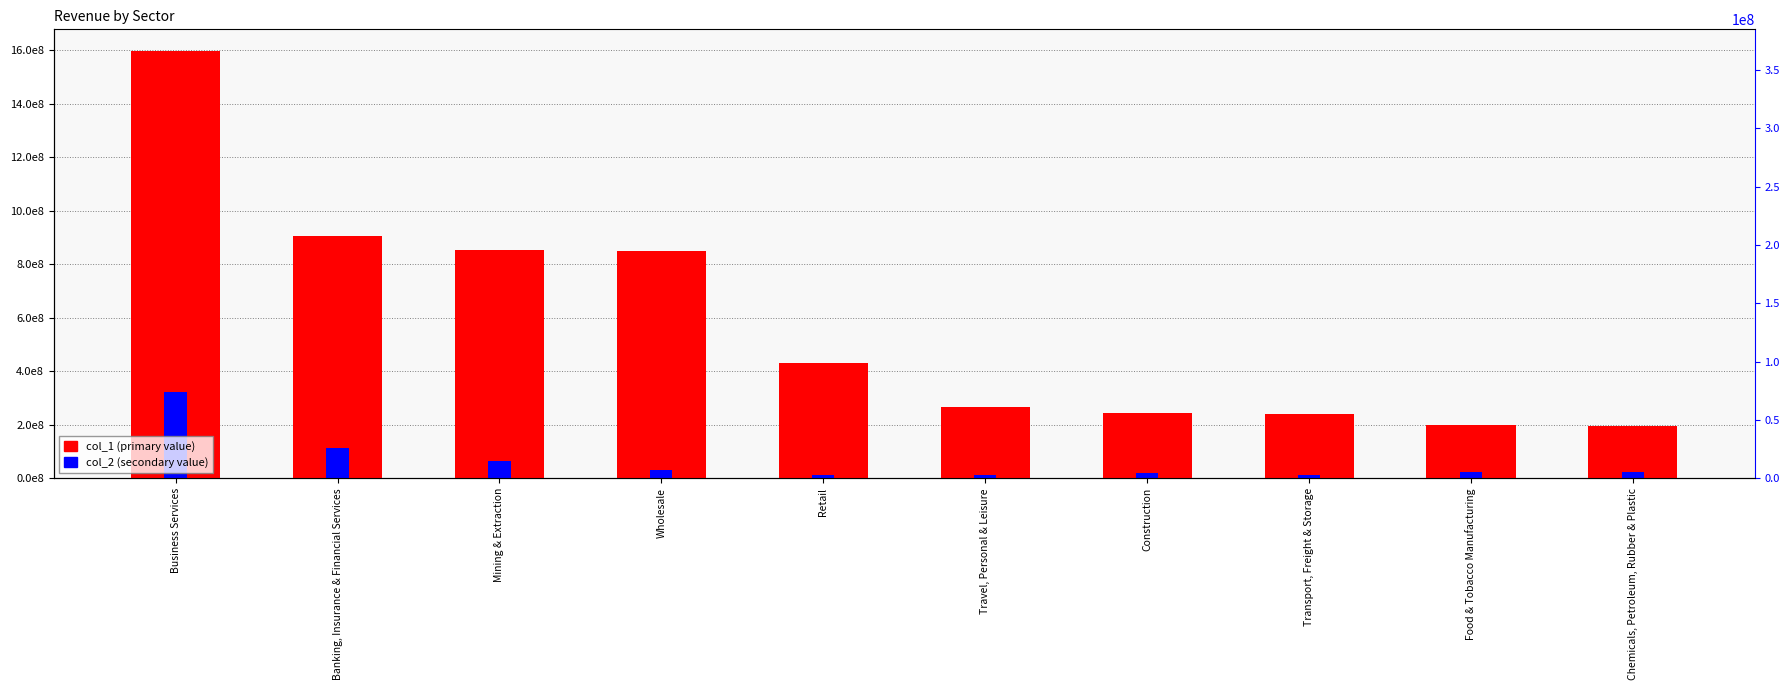

Which series has the largest range (max minus min)?

col_1